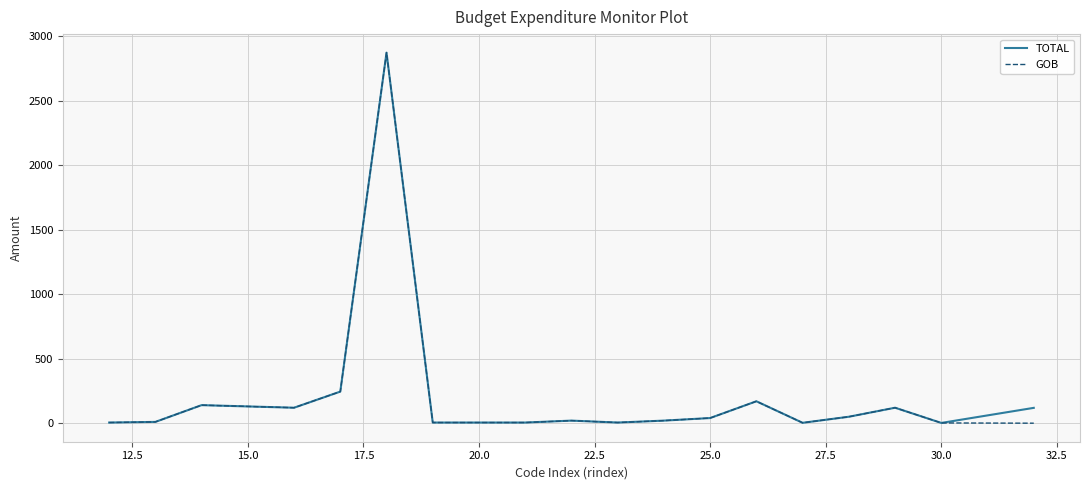

How many lines are shown in the chart?

2